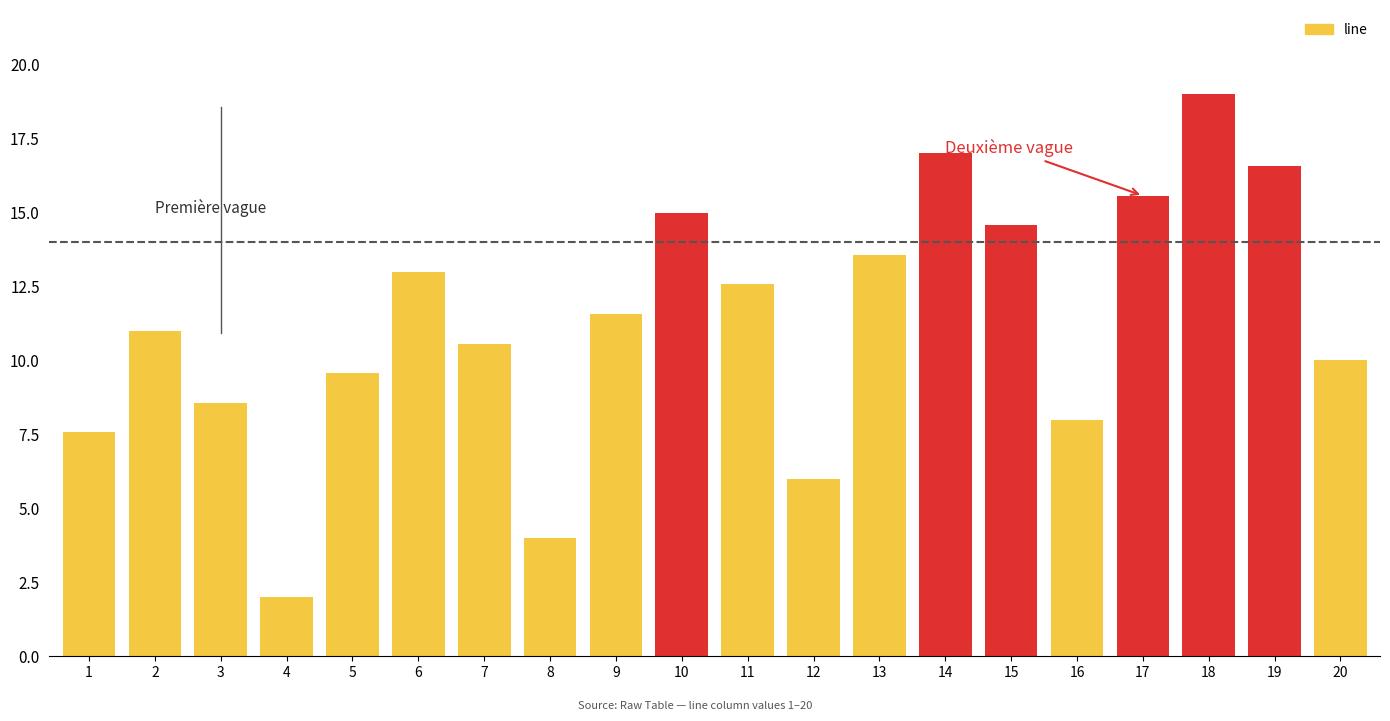

Reading left to right, what are all the values shown in this chart?

7.6	11.0	8.6	2.0	9.6	13.0	10.6	4.0	11.6	15.0	12.6	6.0	13.6	17.0	14.6	8.0	15.6	19.0	16.6	10.0